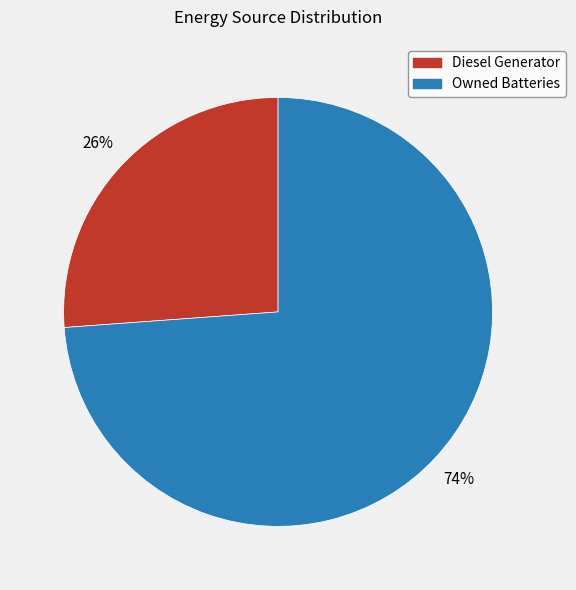

To the nearest percent, what portion does Owned Batteries represent?

74%